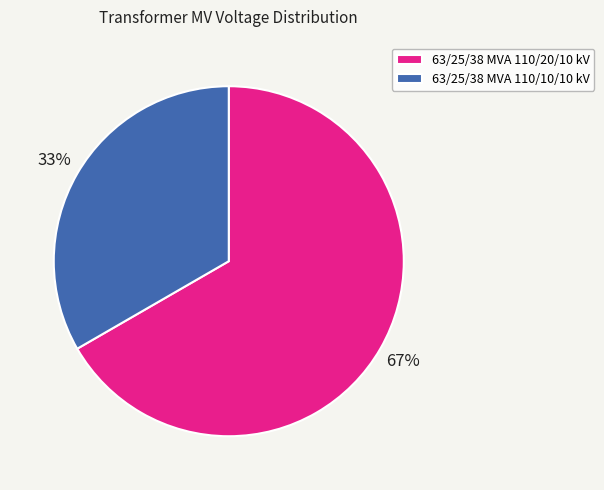

Rank the categories by value from highest to lowest.

63/25/38 MVA 110/20/10 kV, 63/25/38 MVA 110/10/10 kV